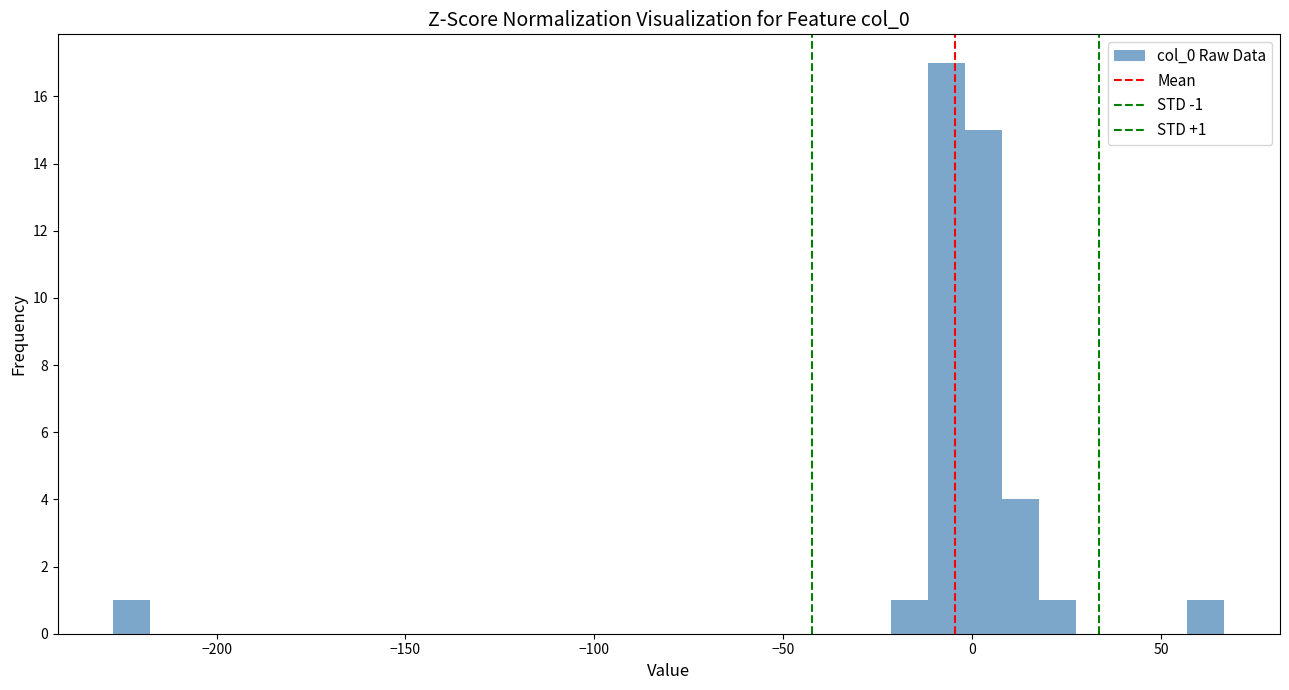

Around what value on the x-axis is the tallest bar? Give the approximate position of its centre, as read against the axis.

-5